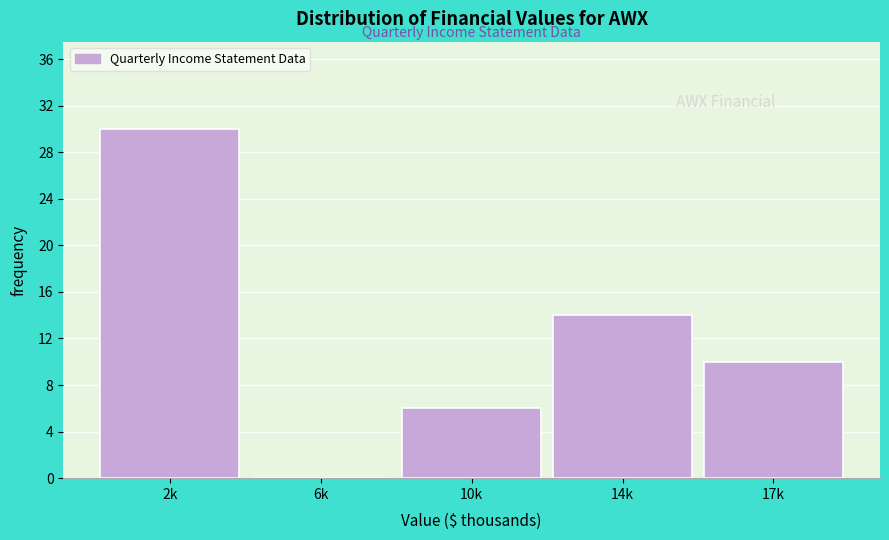

Reading left to right, list all the values displayed in this chart.

2k=30	6k=0	10k=6	14k=14	17k=10